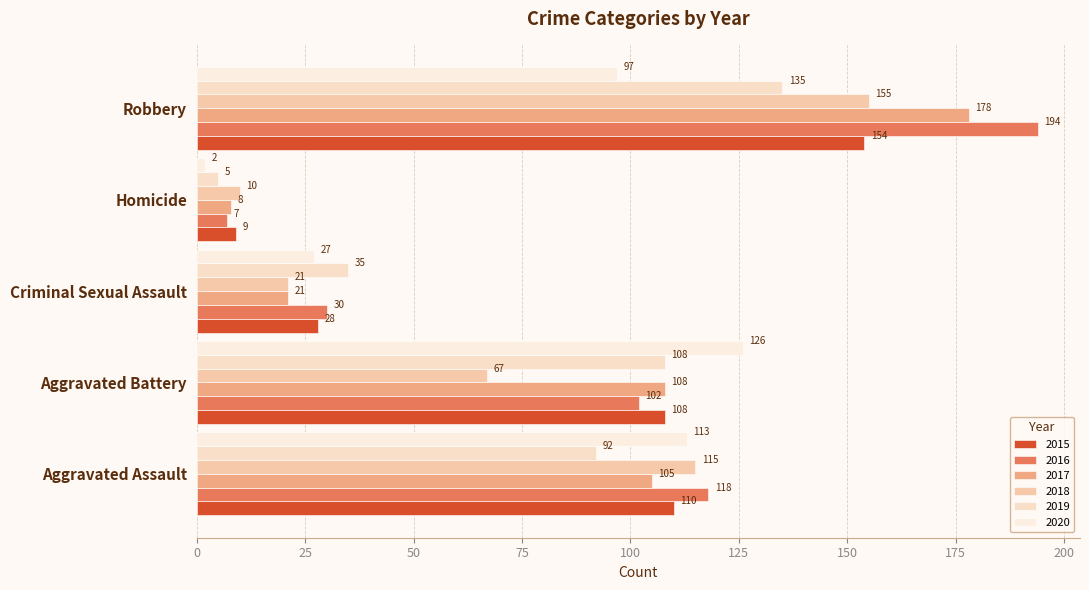

How many series are shown in this chart?

6